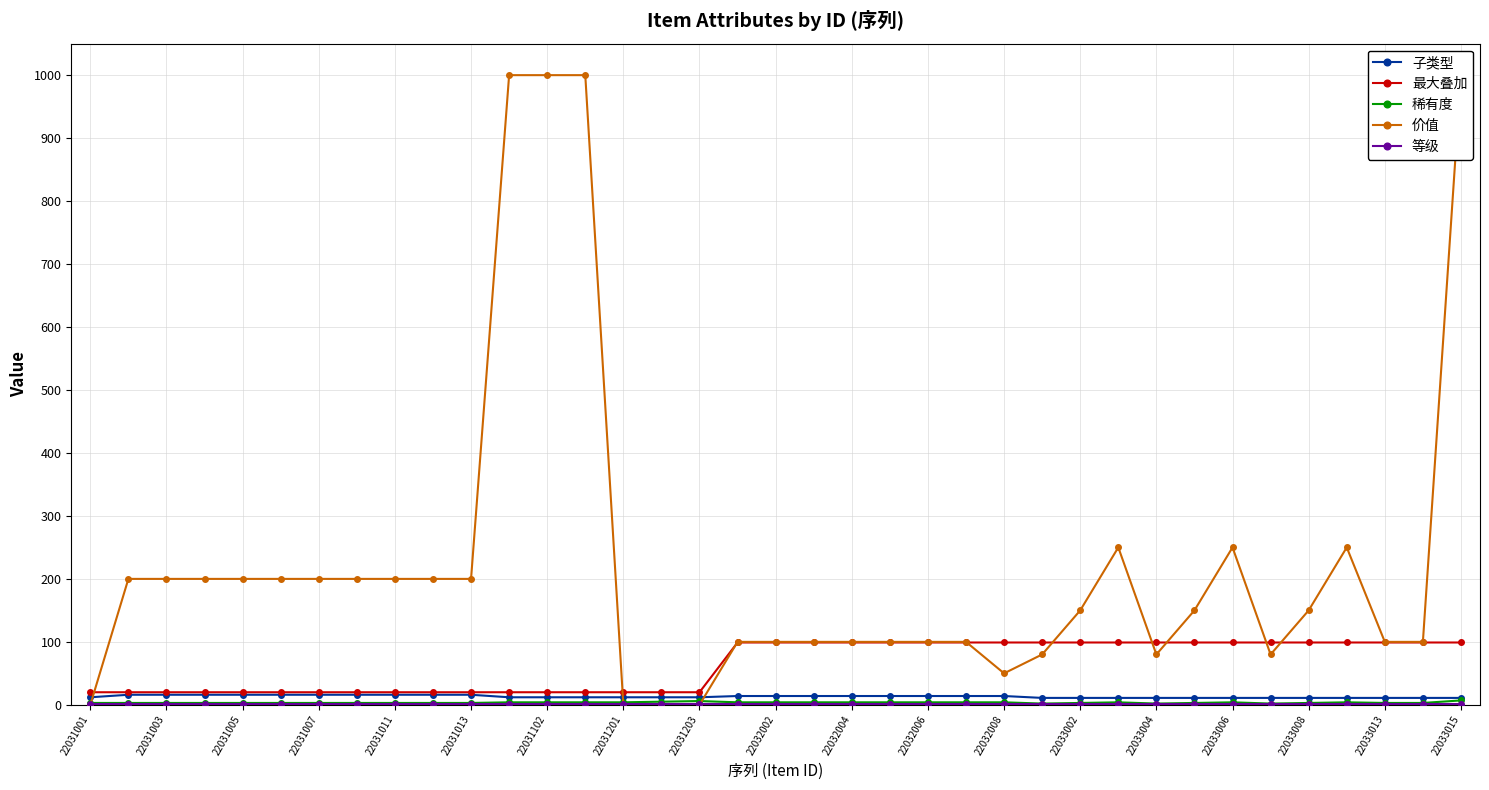

What is the sum of the 等级 values at 22031201 and 22031011?

2